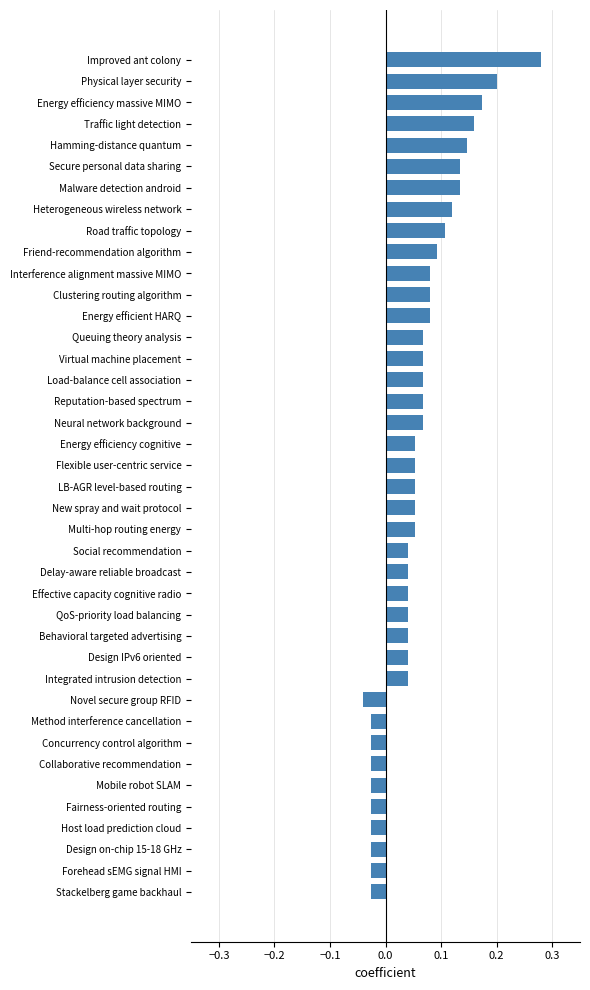

How many bars are there in total?

40